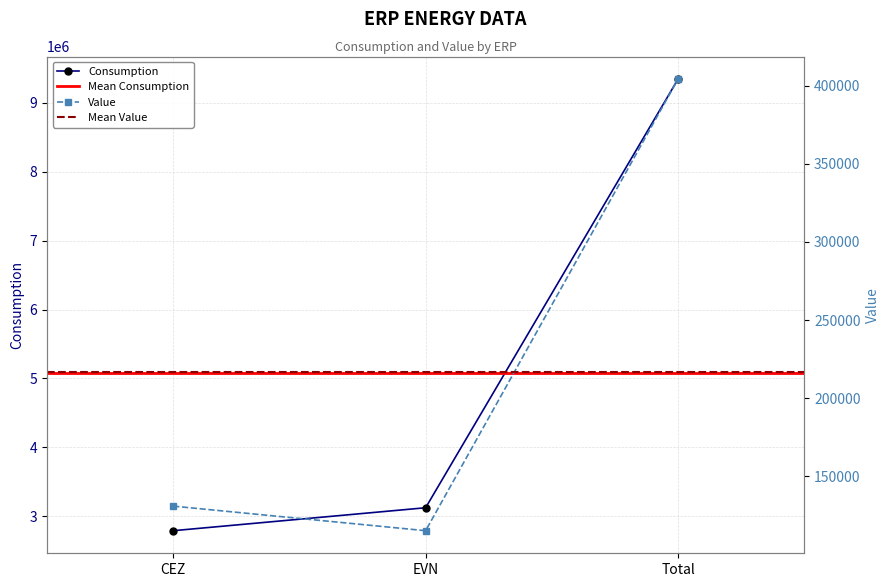

Which series has the largest total across all categories?

Consumption